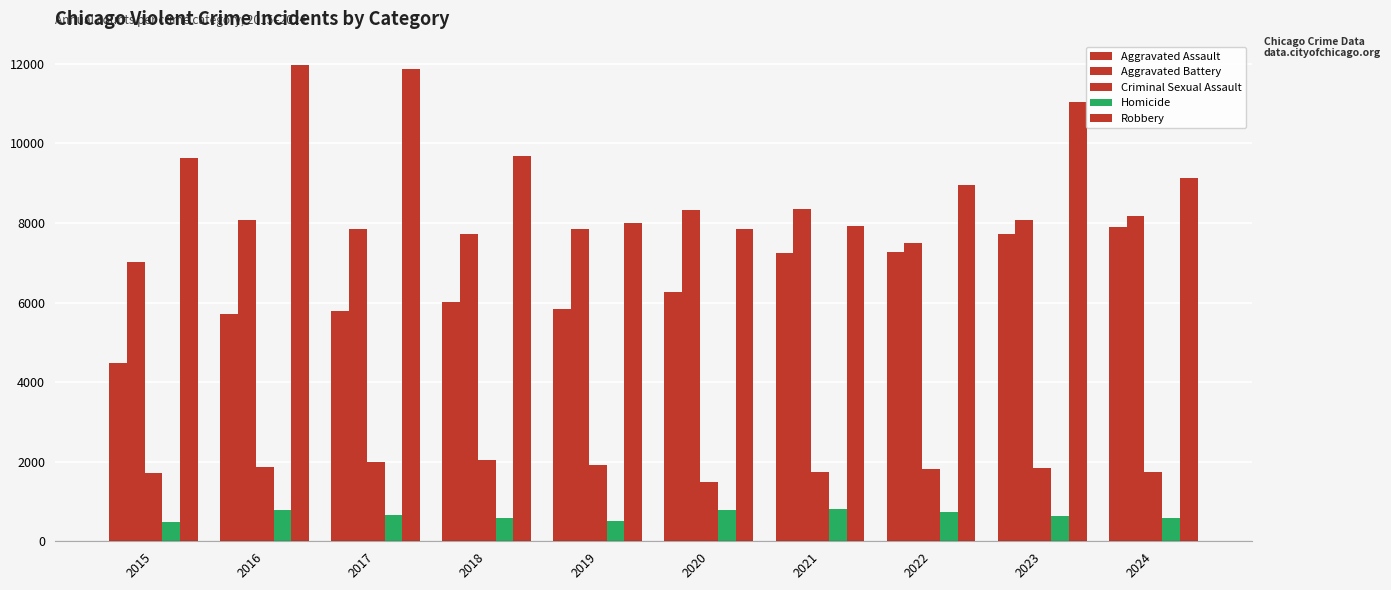

Count the number of categories in the chart.

10